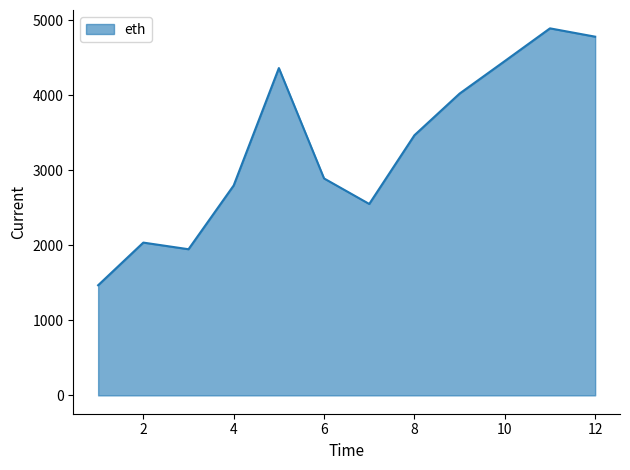

What is the greatest value displayed?

4891.7